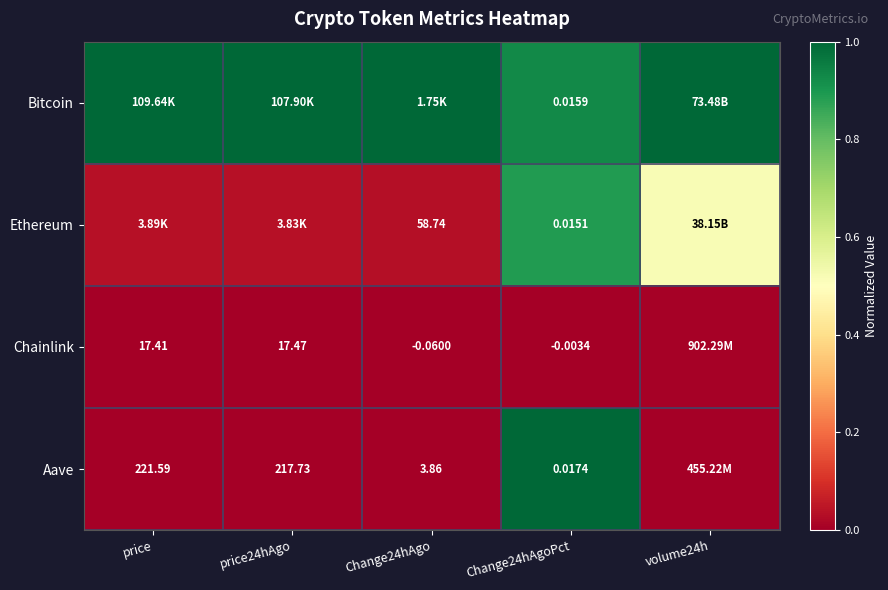

Is it true that Chainlink equals 0.0 at volume24h?

True